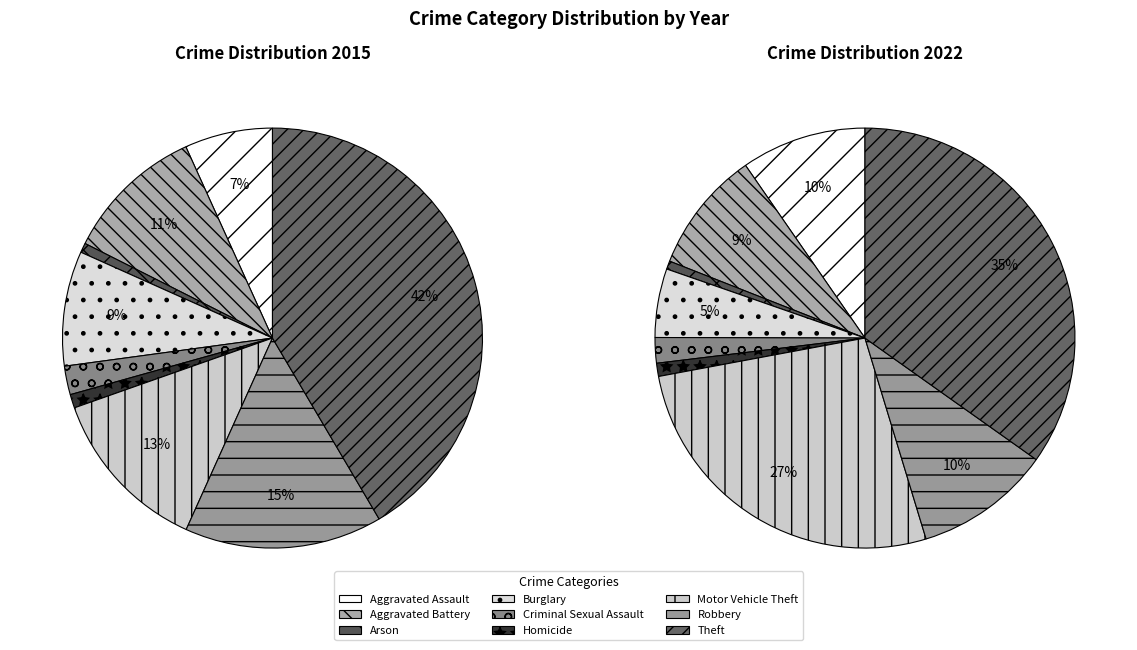

Is 6 the majority of the pie?

No